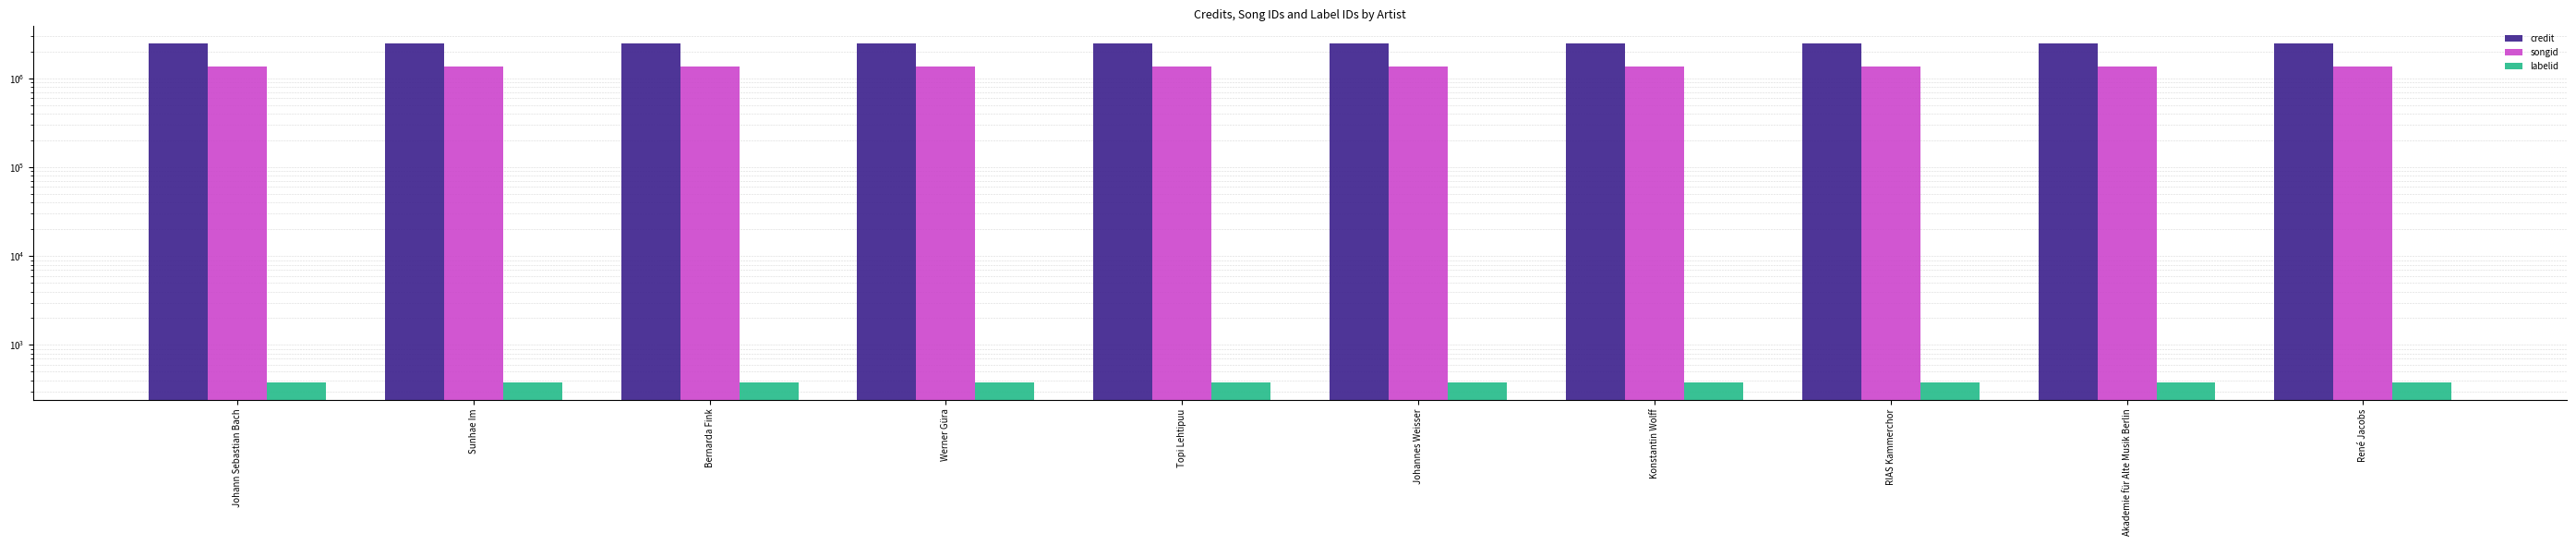

True or false: credit has a value of 1035385 at Akademie für Alte Musik Berlin.

False